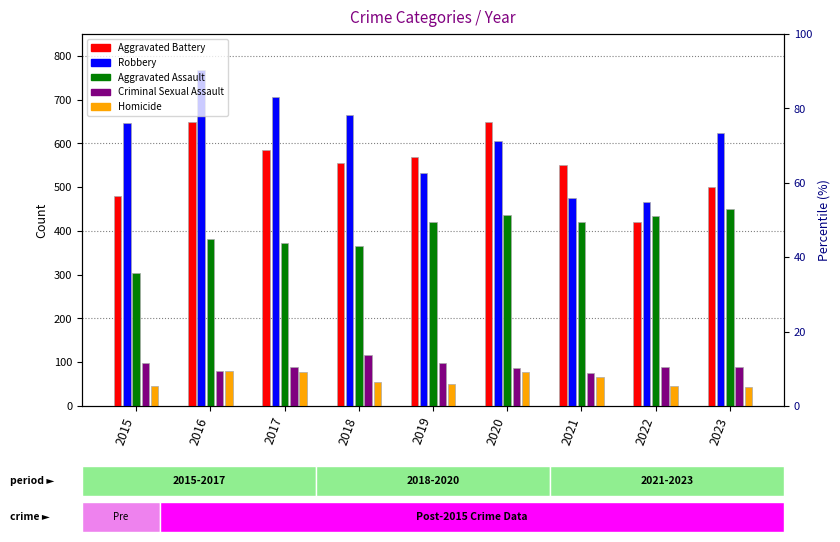

What are all the series names shown in the legend?

Aggravated Battery, Robbery, Aggravated Assault, Criminal Sexual Assault, Homicide